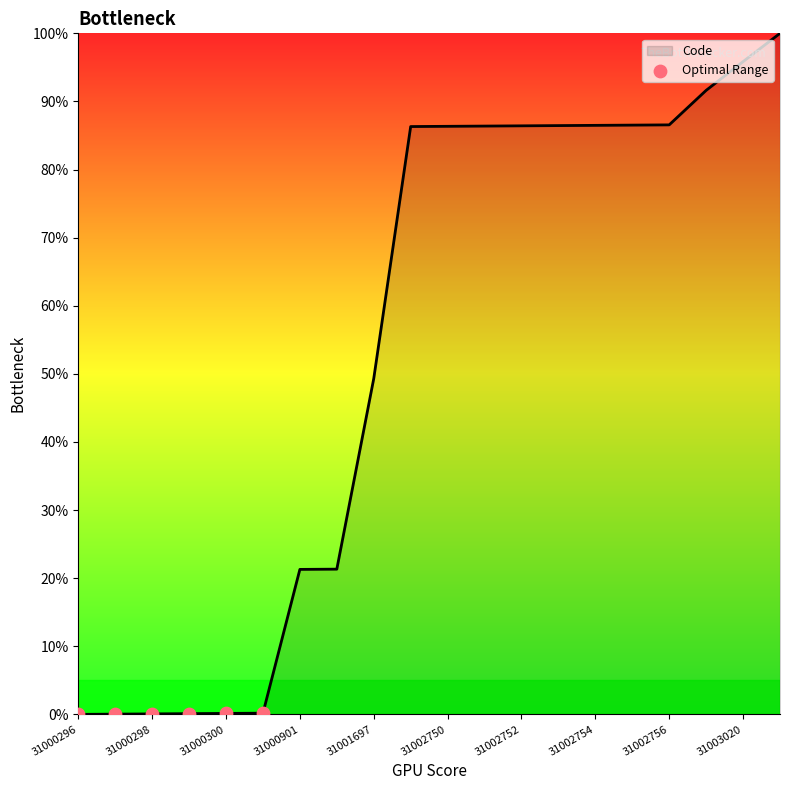

What is the greatest value displayed?

100.0